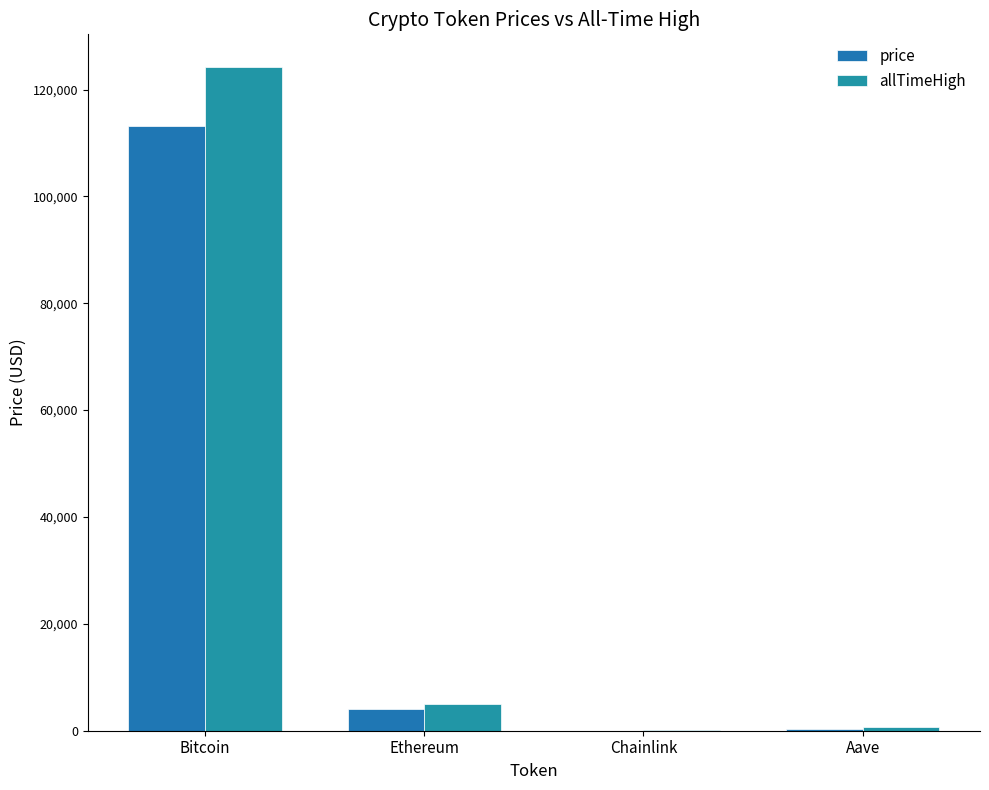

The price series shows 268.1 at Aave. True or false?

True